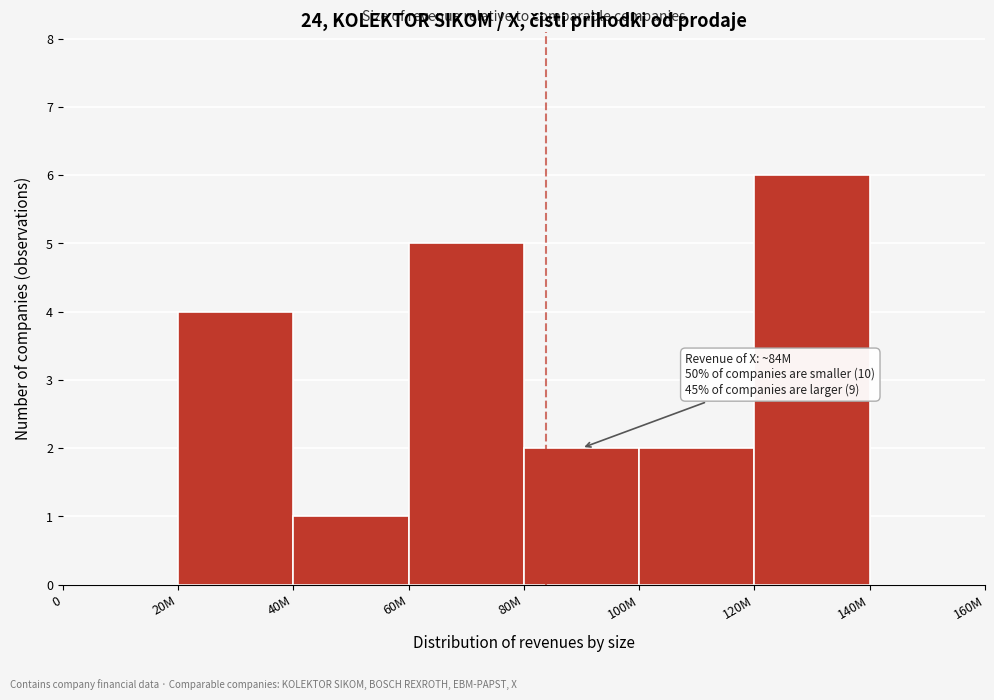

Reading right to left, what are all the values shown in this chart?

140M=0	120M=6	100M=2	80M=2	60M=5	40M=1	20M=4	0=0